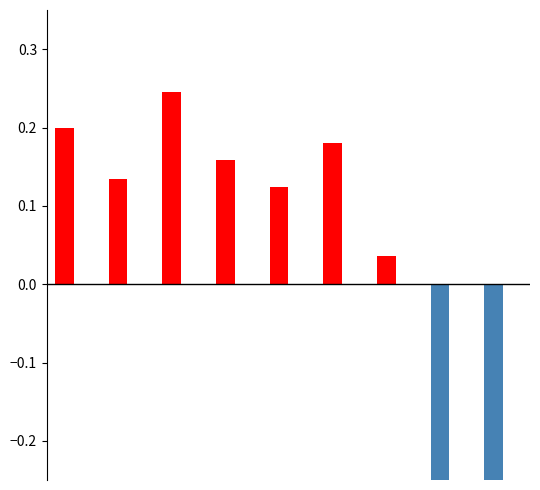

Count the Below Average values in the range 0 to 1.

7